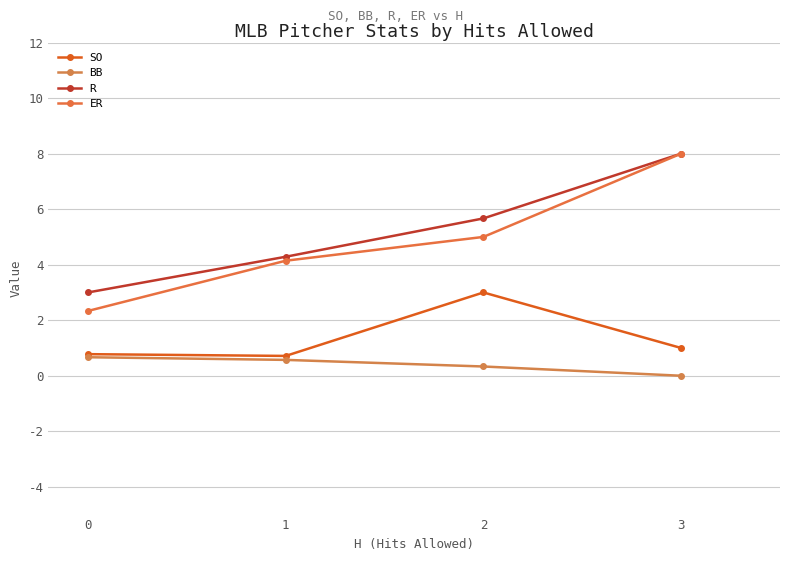

Is it true that ER equals 4.1 at 1?

True